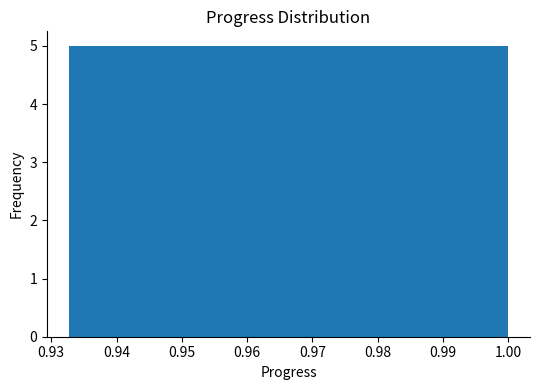

Reading left to right, list every bar in this chart as the range it spans on the x-axis followed by its height. Neither the bar edges nor the heights are printed on the chart, so give them approximately, as read against the axes.

0.933 to 0.941: 5
0.941 to 0.950: 5
0.950 to 0.958: 5
0.958 to 0.966: 5
0.966 to 0.975: 5
0.975 to 0.983: 5
0.983 to 0.992: 5
0.992 to 1.000: 5